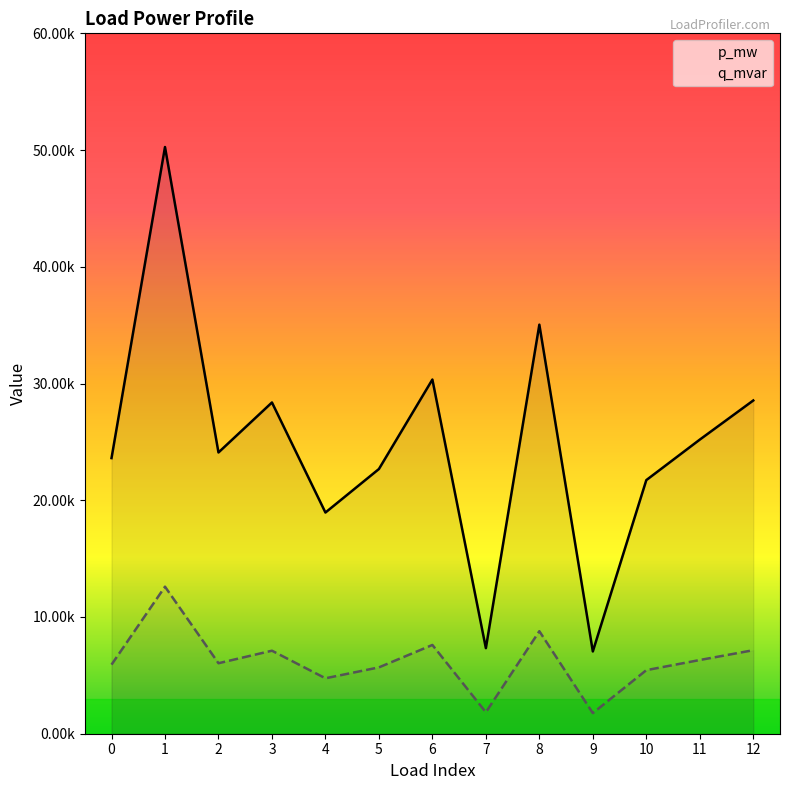

True or false: q_mvar has a value of 0.0 at 2.

False